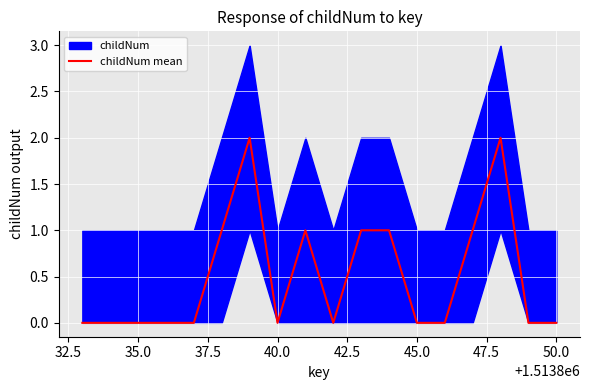

True or false: the data has more than 0 interior local peaks.

True